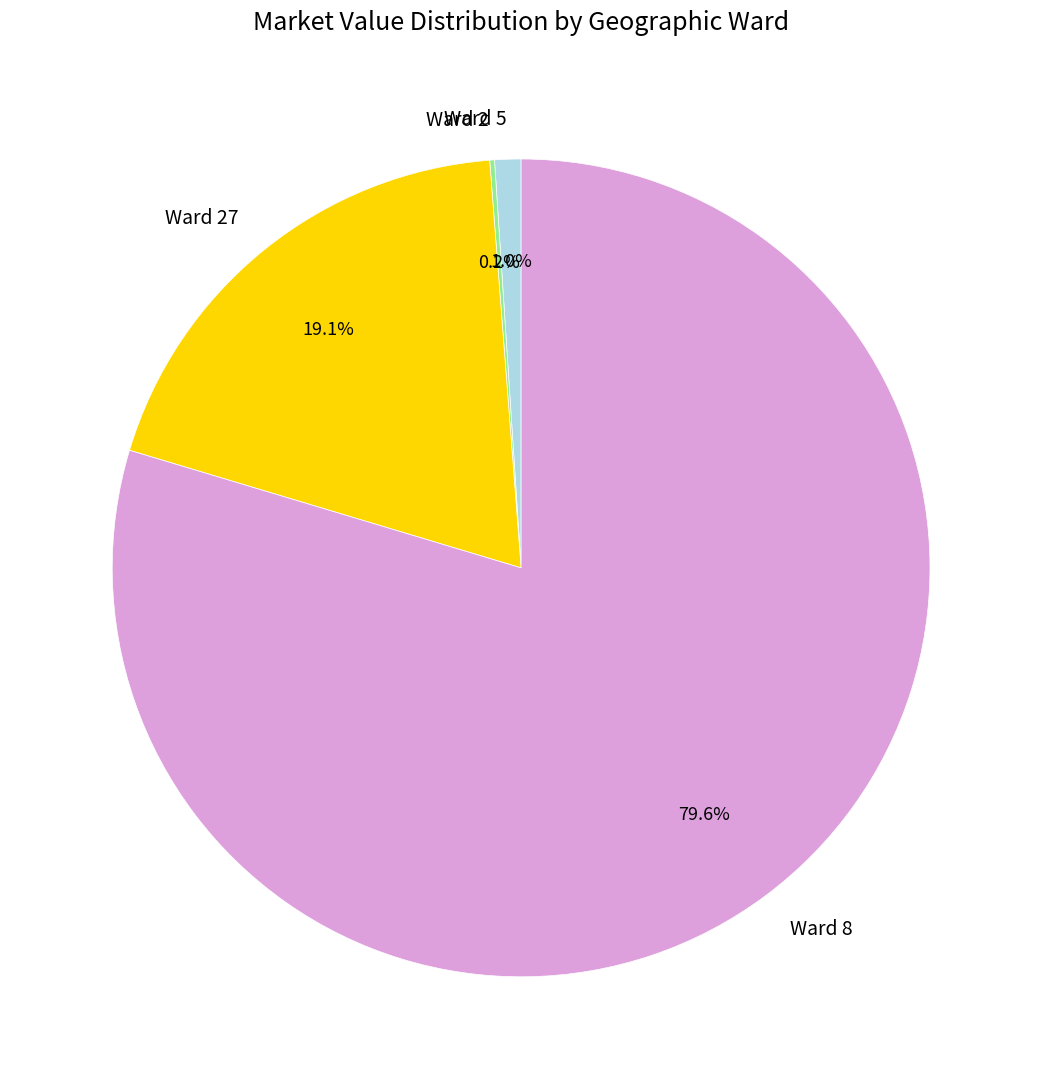

Is there any slice that represents more than half of the pie?

Yes